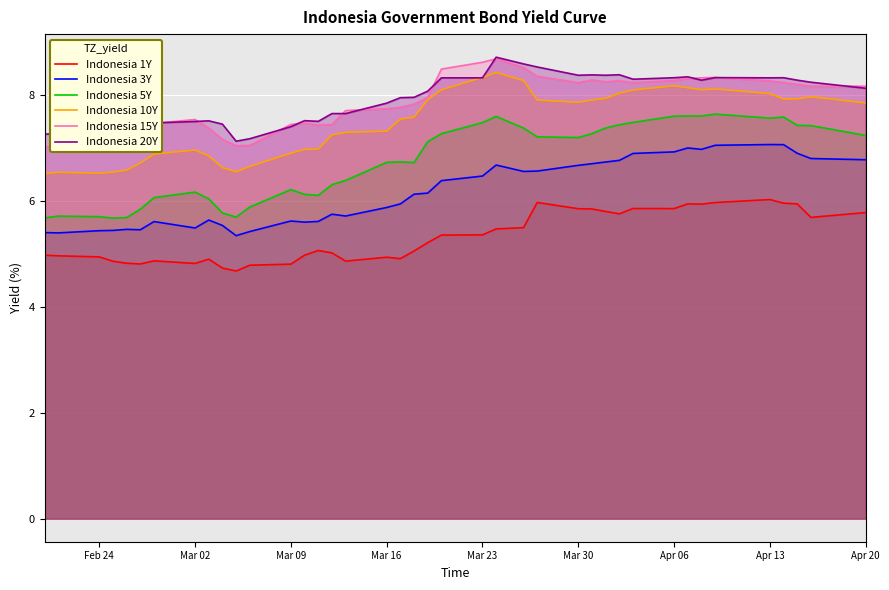

At how many categories does at least one series exceed 5?

40